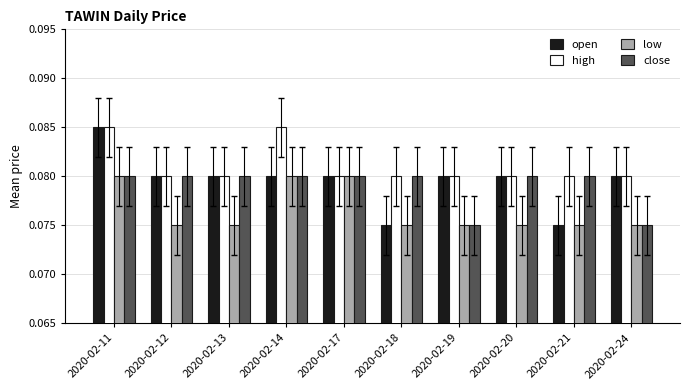

Reading left to right, list all the values displayed in this chart.

open: 2020-02-11=0.1	2020-02-12=0.1	2020-02-13=0.1	2020-02-14=0.1	2020-02-17=0.1	2020-02-18=0.1	2020-02-19=0.1	2020-02-20=0.1	2020-02-21=0.1	2020-02-24=0.1
high: 2020-02-11=0.1	2020-02-12=0.1	2020-02-13=0.1	2020-02-14=0.1	2020-02-17=0.1	2020-02-18=0.1	2020-02-19=0.1	2020-02-20=0.1	2020-02-21=0.1	2020-02-24=0.1
low: 2020-02-11=0.1	2020-02-12=0.1	2020-02-13=0.1	2020-02-14=0.1	2020-02-17=0.1	2020-02-18=0.1	2020-02-19=0.1	2020-02-20=0.1	2020-02-21=0.1	2020-02-24=0.1
close: 2020-02-11=0.1	2020-02-12=0.1	2020-02-13=0.1	2020-02-14=0.1	2020-02-17=0.1	2020-02-18=0.1	2020-02-19=0.1	2020-02-20=0.1	2020-02-21=0.1	2020-02-24=0.1